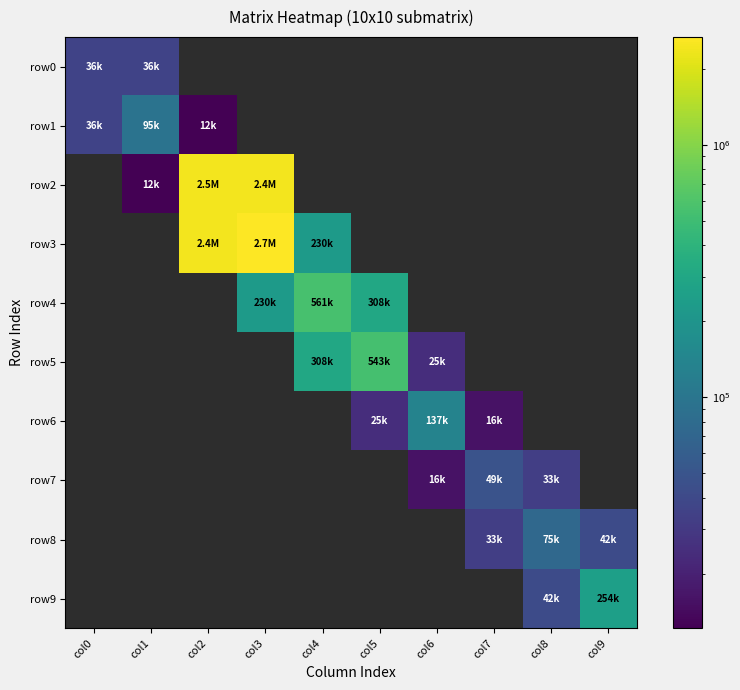

Is it true that row3 equals 2440872.4 at col2?

True